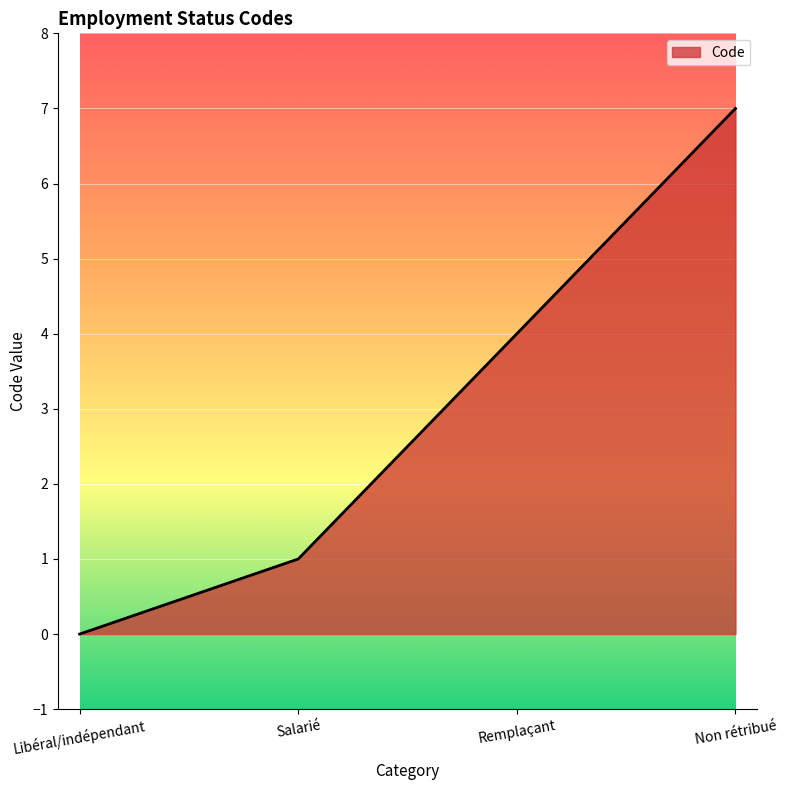

Is it true that the value at Non rétribué is 7?

True